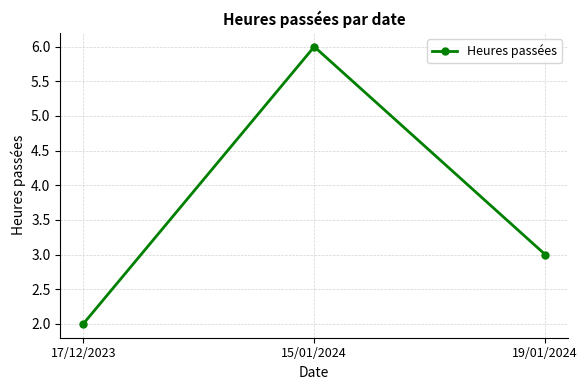

What is the difference between the maximum and minimum values?

4